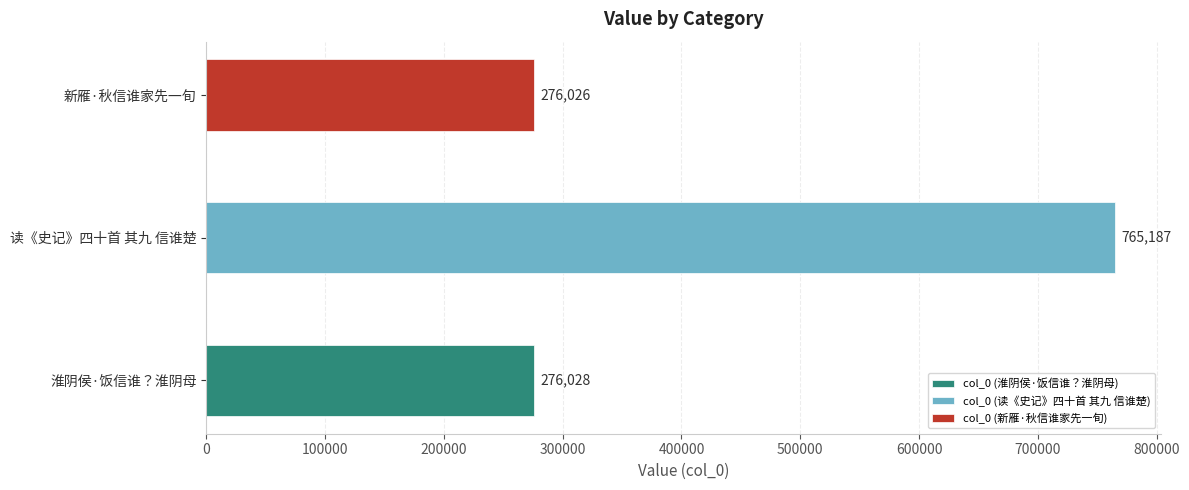

At which category does the chart reach its minimum across all series?

新雁·秋信谁家先一旬